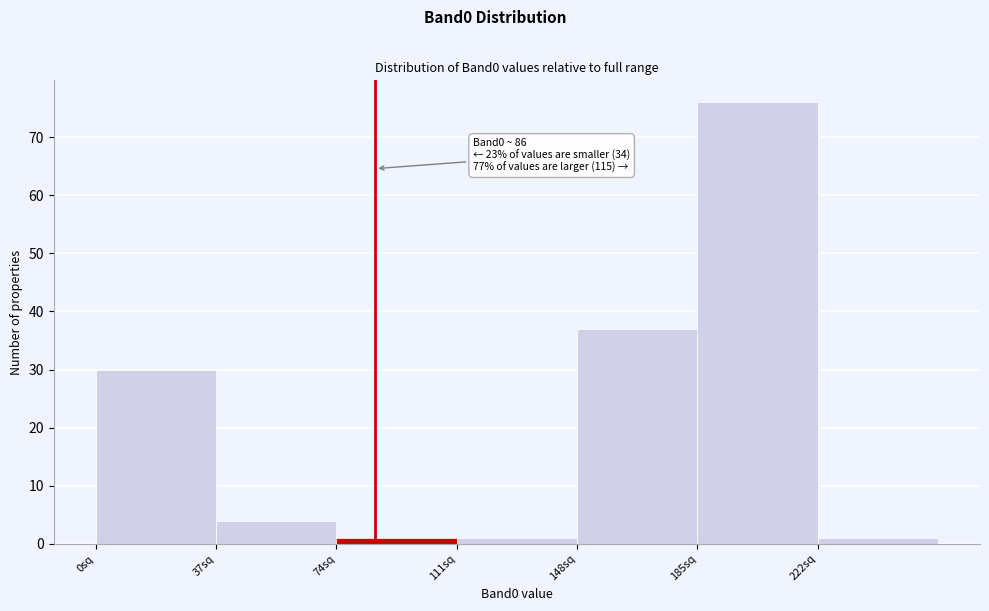

Over which range of the x-axis is the bar tallest?

185 to 222